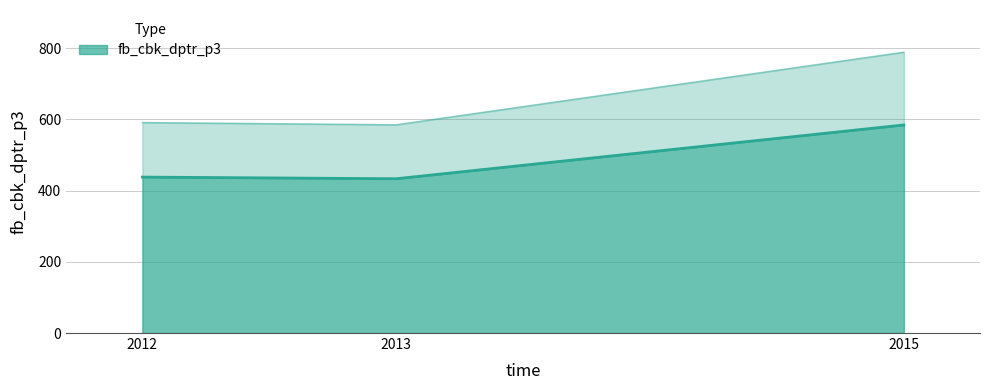

What is the greatest value displayed?

584.3